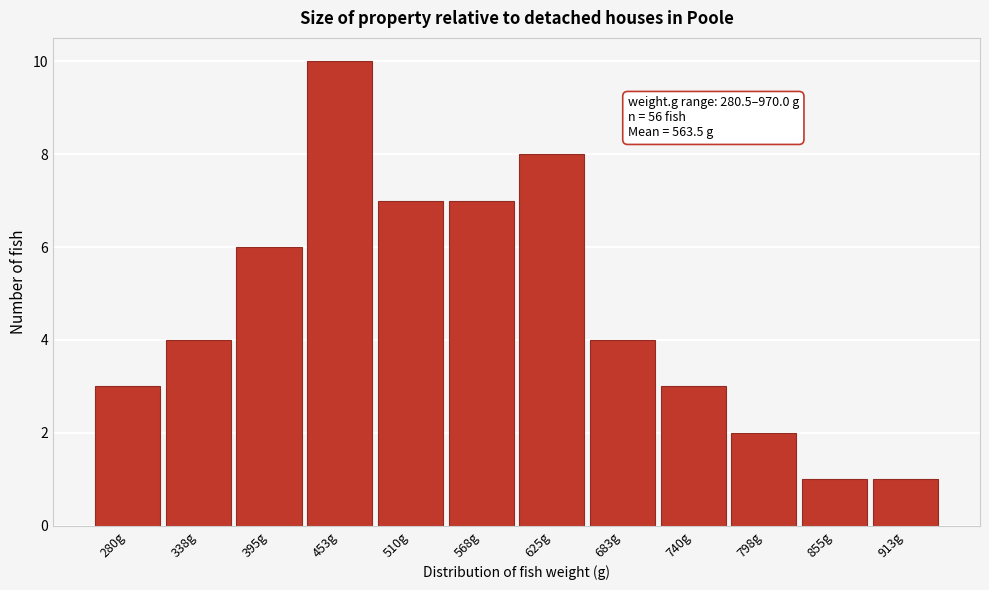

Reading right to left, extract all data points from this chart.

1	1	2	3	4	8	7	7	10	6	4	3